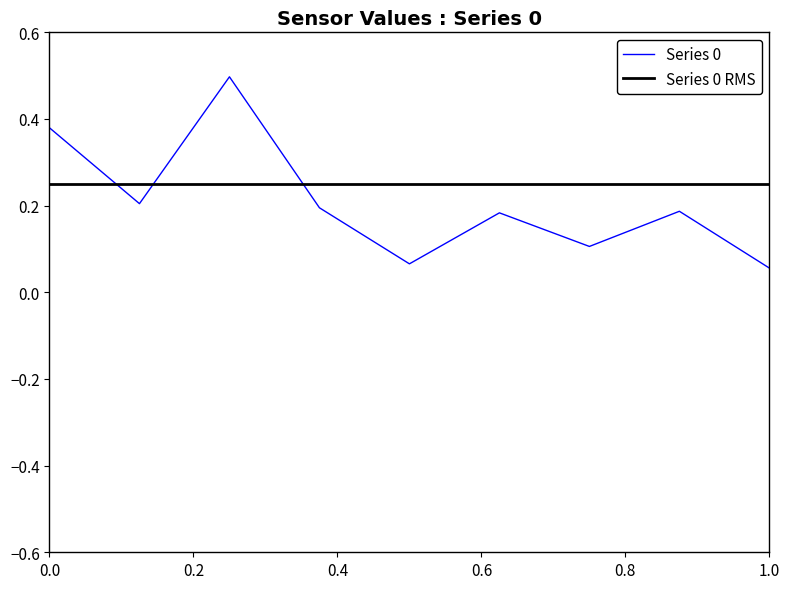

What is the maximum value shown in the chart?

0.5